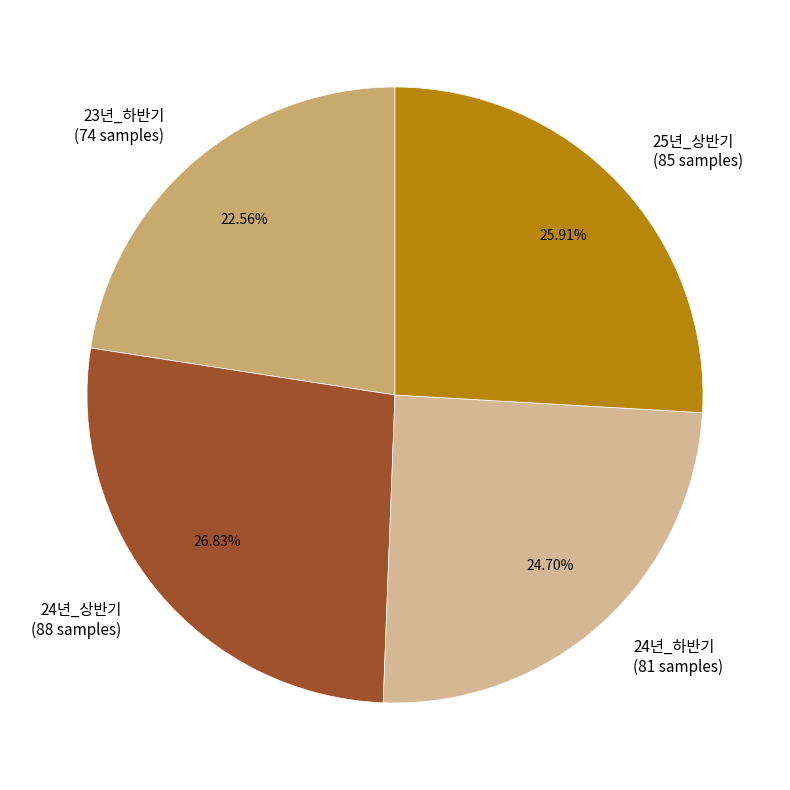

Do 24년_하반기 and 24년_상반기 together represent more than half of the pie?

Yes